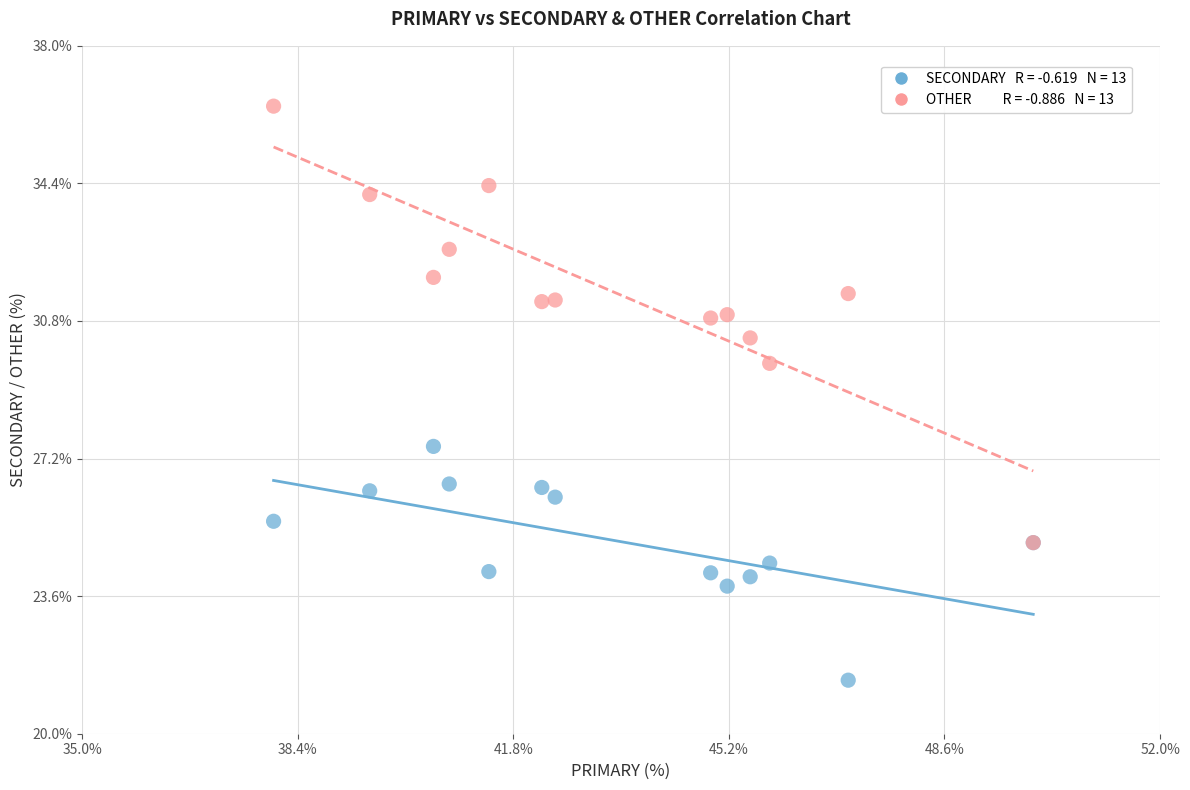

Across all series, what Y value is closest to 28?

27.5